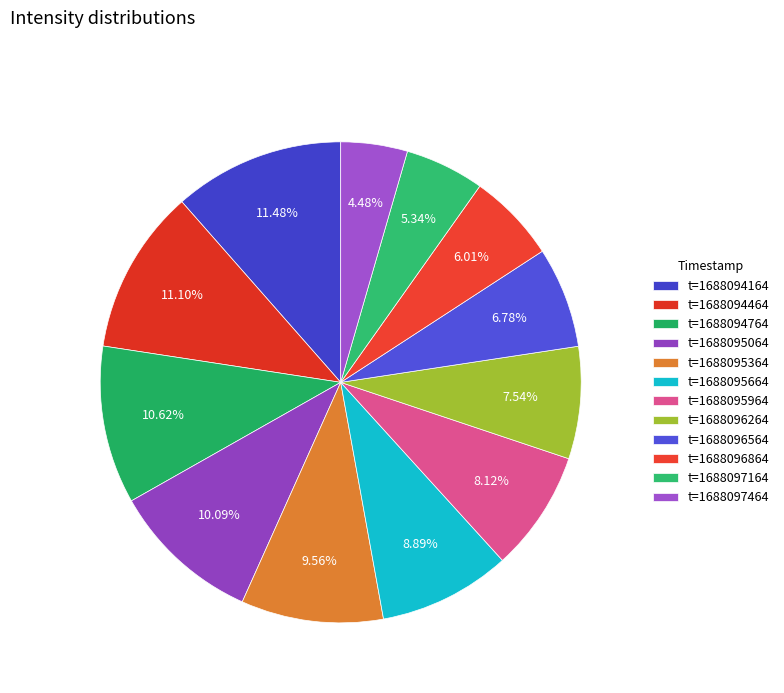

What is the largest slice in the pie chart?

1688094164